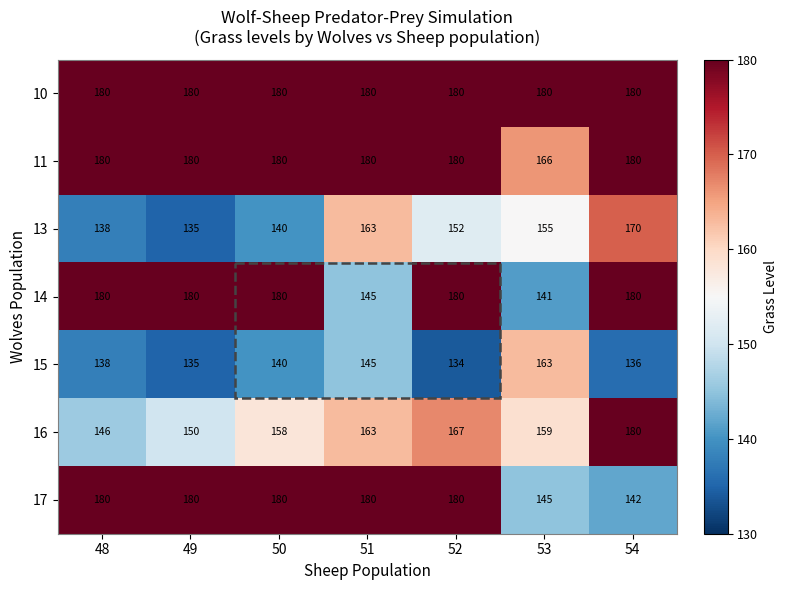

How many 14 values are between 145 and 180?

6